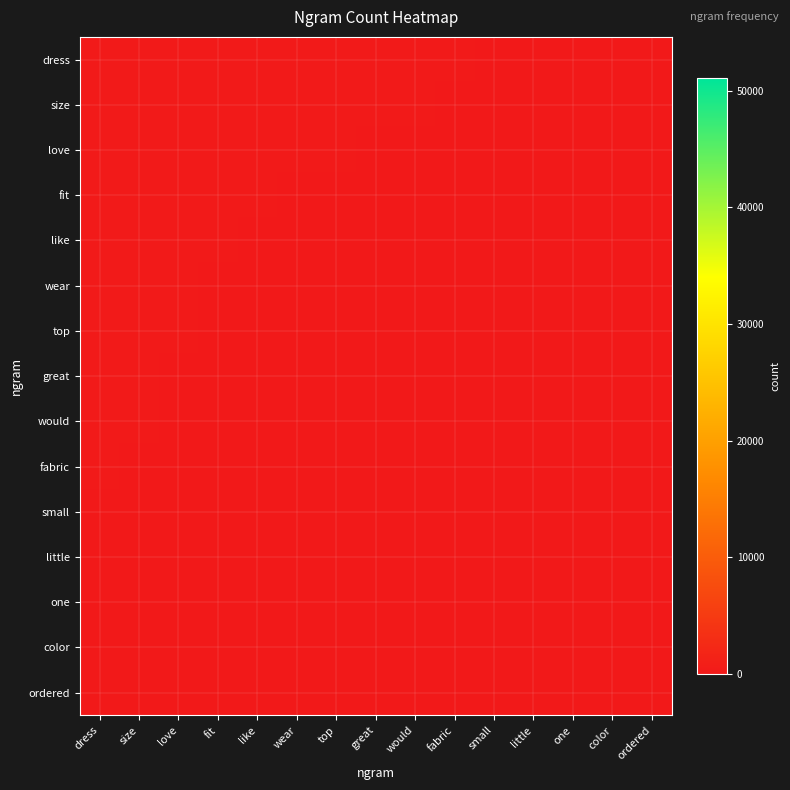

Reading left to right, what are all the values shown in this chart?

dress: dress=226.0	size=193.0	love=175.0	fit=152.0	like=149.0	wear=140.0	top=140.0	great=127.0	would=127.0	fabric=111.0	small=99.0	little=98.0	one=94.0	color=87.0	ordered=82.0
size: dress=193.0	size=164.8	love=149.4	fit=129.8	like=127.2	wear=119.6	top=119.6	great=108.5	would=108.5	fabric=94.8	small=84.5	little=83.7	one=80.3	color=74.3	ordered=70.0
love: dress=175.0	size=149.4	love=135.5	fit=117.7	like=115.4	wear=108.4	top=108.4	great=98.3	would=98.3	fabric=86.0	small=76.7	little=75.9	one=72.8	color=67.4	ordered=63.5
fit: dress=152.0	size=129.8	love=117.7	fit=102.2	like=100.2	wear=94.2	top=94.2	great=85.4	would=85.4	fabric=74.7	small=66.6	little=65.9	one=63.2	color=58.5	ordered=55.2
like: dress=149.0	size=127.2	love=115.4	fit=100.2	like=98.2	wear=92.3	top=92.3	great=83.7	would=83.7	fabric=73.2	small=65.3	little=64.6	one=62.0	color=57.4	ordered=54.1
wear: dress=140.0	size=119.6	love=108.4	fit=94.2	like=92.3	wear=86.7	top=86.7	great=78.7	would=78.7	fabric=68.8	small=61.3	little=60.7	one=58.2	color=53.9	ordered=50.8
top: dress=140.0	size=119.6	love=108.4	fit=94.2	like=92.3	wear=86.7	top=86.7	great=78.7	would=78.7	fabric=68.8	small=61.3	little=60.7	one=58.2	color=53.9	ordered=50.8
great: dress=127.0	size=108.5	love=98.3	fit=85.4	like=83.7	wear=78.7	top=78.7	great=71.4	would=71.4	fabric=62.4	small=55.6	little=55.1	one=52.8	color=48.9	ordered=46.1
would: dress=127.0	size=108.5	love=98.3	fit=85.4	like=83.7	wear=78.7	top=78.7	great=71.4	would=71.4	fabric=62.4	small=55.6	little=55.1	one=52.8	color=48.9	ordered=46.1
fabric: dress=111.0	size=94.8	love=86.0	fit=74.7	like=73.2	wear=68.8	top=68.8	great=62.4	would=62.4	fabric=54.5	small=48.6	little=48.1	one=46.2	color=42.7	ordered=40.3
small: dress=99.0	size=84.5	love=76.7	fit=66.6	like=65.3	wear=61.3	top=61.3	great=55.6	would=55.6	fabric=48.6	small=43.4	little=42.9	one=41.2	color=38.1	ordered=35.9
little: dress=98.0	size=83.7	love=75.9	fit=65.9	like=64.6	wear=60.7	top=60.7	great=55.1	would=55.1	fabric=48.1	small=42.9	little=42.5	one=40.8	color=37.7	ordered=35.6
one: dress=94.0	size=80.3	love=72.8	fit=63.2	like=62.0	wear=58.2	top=58.2	great=52.8	would=52.8	fabric=46.2	small=41.2	little=40.8	one=39.1	color=36.2	ordered=34.1
color: dress=87.0	size=74.3	love=67.4	fit=58.5	like=57.4	wear=53.9	top=53.9	great=48.9	would=48.9	fabric=42.7	small=38.1	little=37.7	one=36.2	color=33.5	ordered=31.6
ordered: dress=82.0	size=70.0	love=63.5	fit=55.2	like=54.1	wear=50.8	top=50.8	great=46.1	would=46.1	fabric=40.3	small=35.9	little=35.6	one=34.1	color=31.6	ordered=29.8